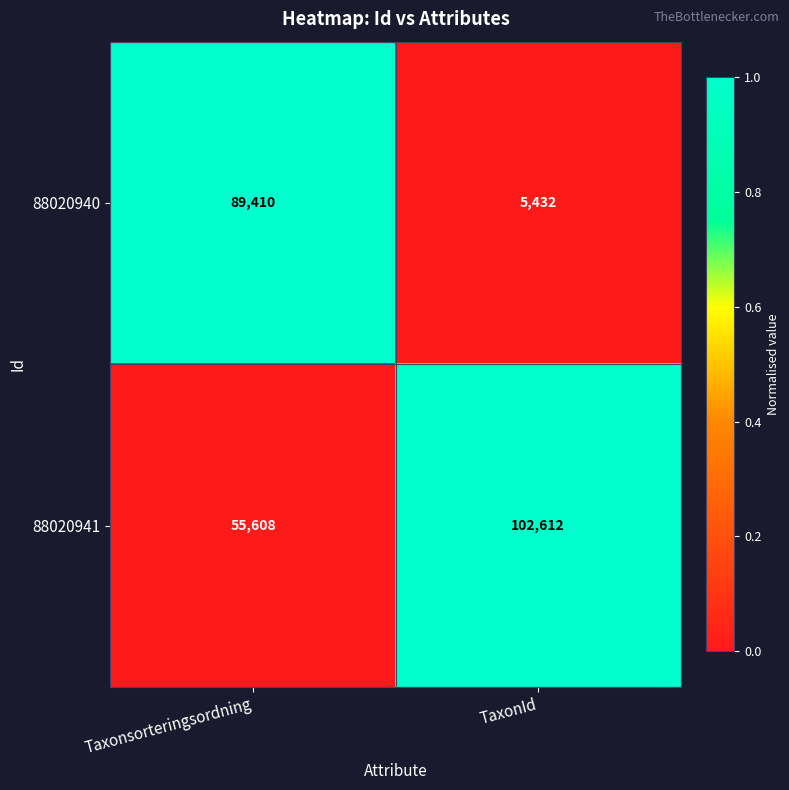

What is the total value across all series at Taxonsorteringsordning?

145018